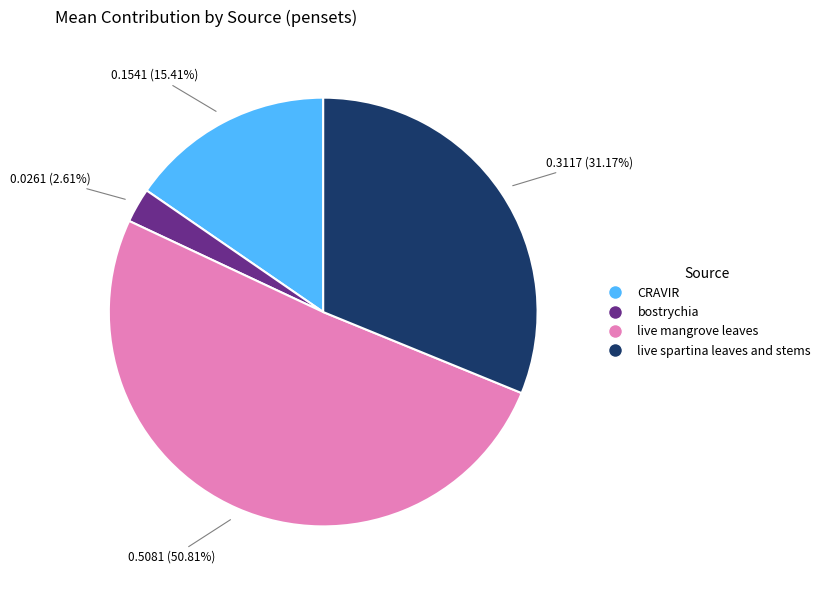

Which category has the smallest portion of the pie?

bostrychia